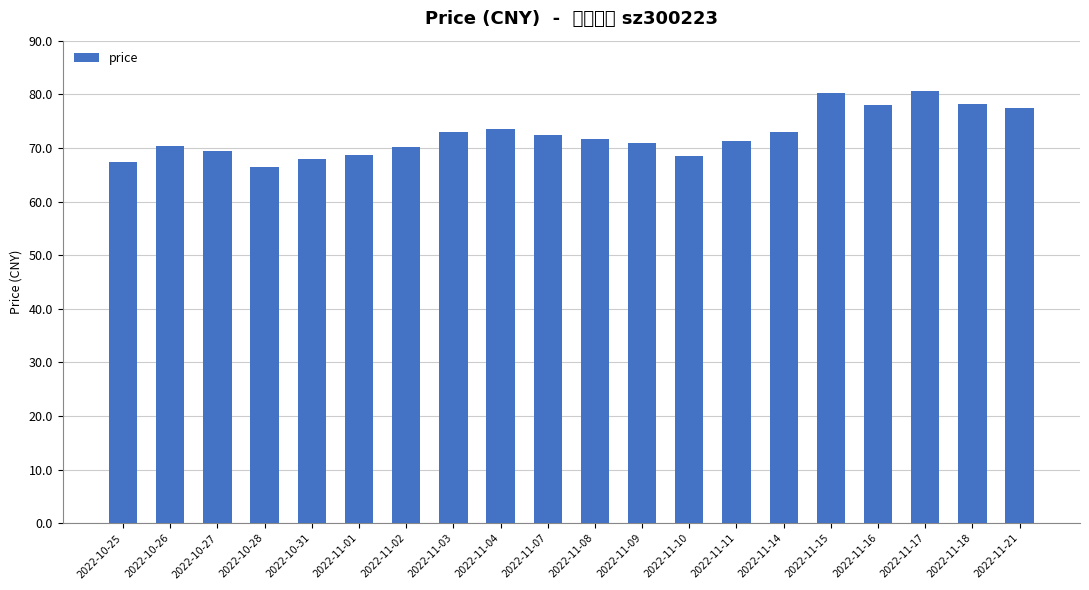

What is the minimum value shown in the chart?

66.5